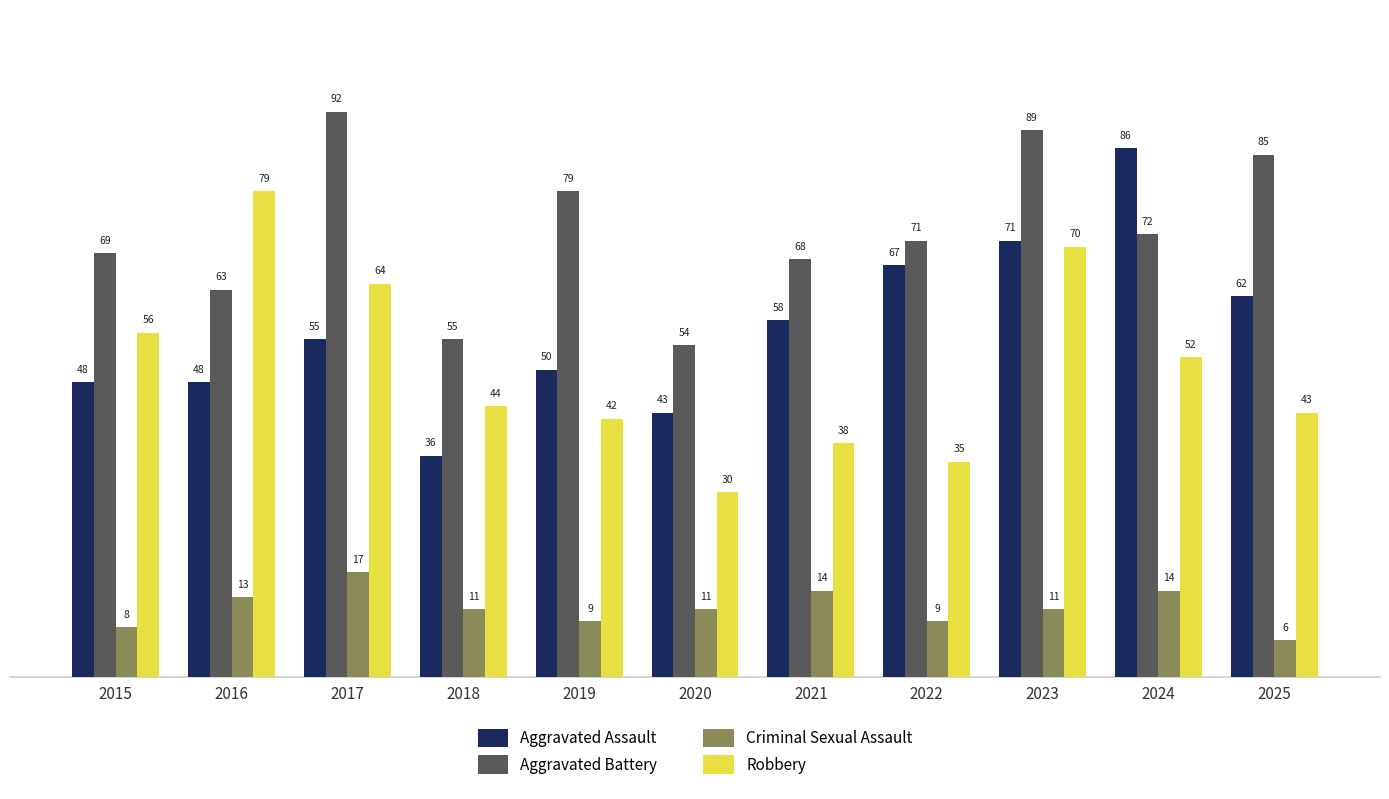

How many series are shown in this chart?

4